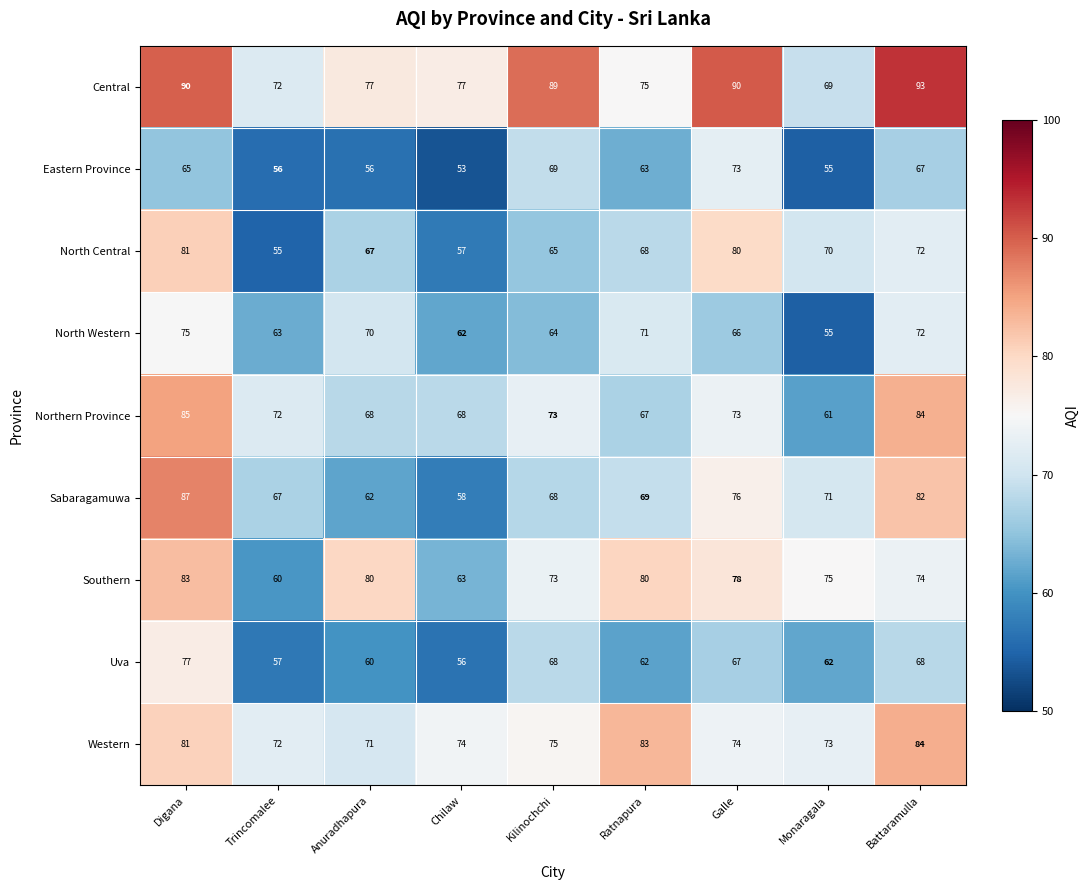

What is the total value across all series at Ratnapura?

638.4